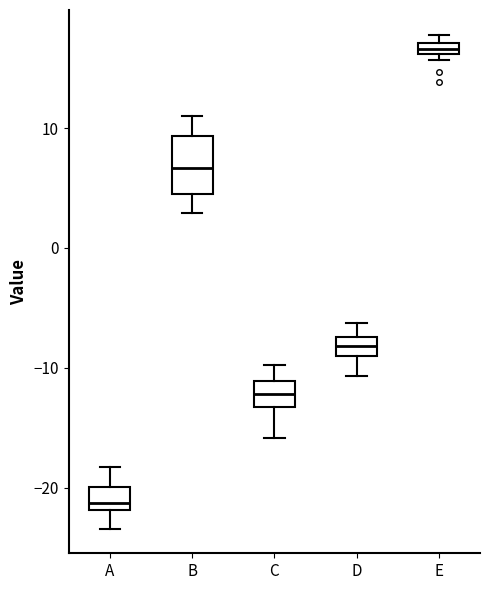

Which box is the tallest, from its lower edge to its upper edge?

B